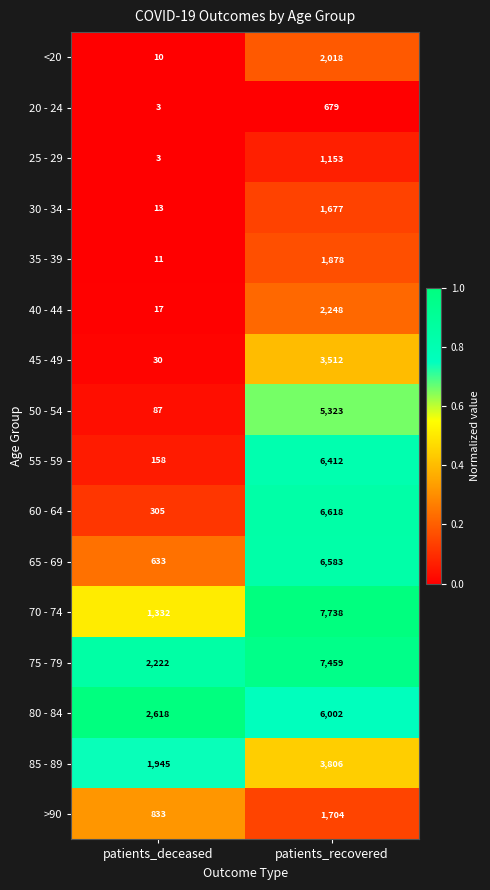

The 40 - 44 series shows 2248 at patients_recovered. True or false?

True